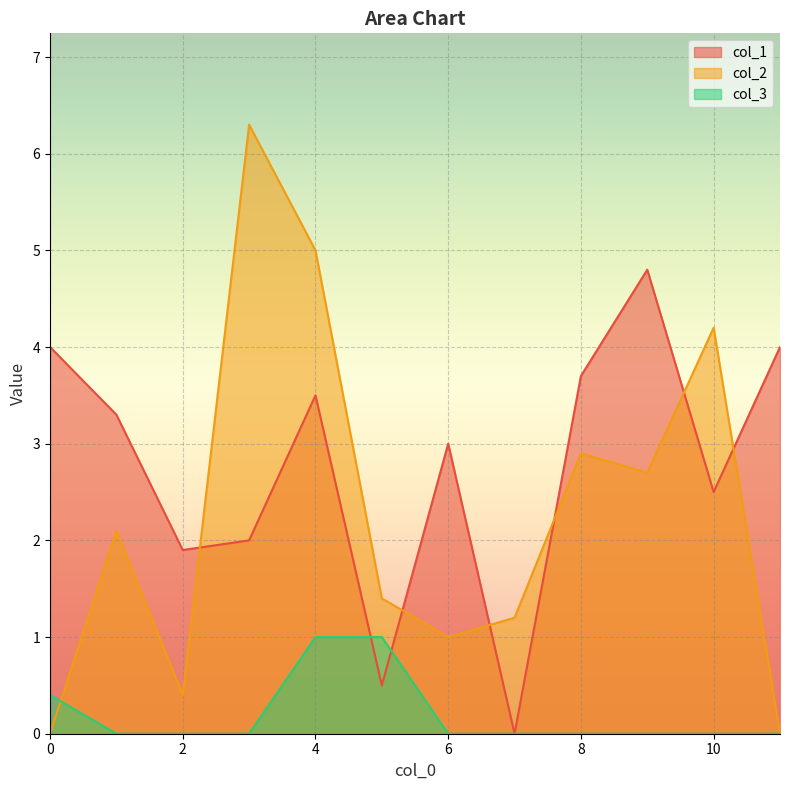

What is the sum of the col_2 values at 8 and 11?

2.9